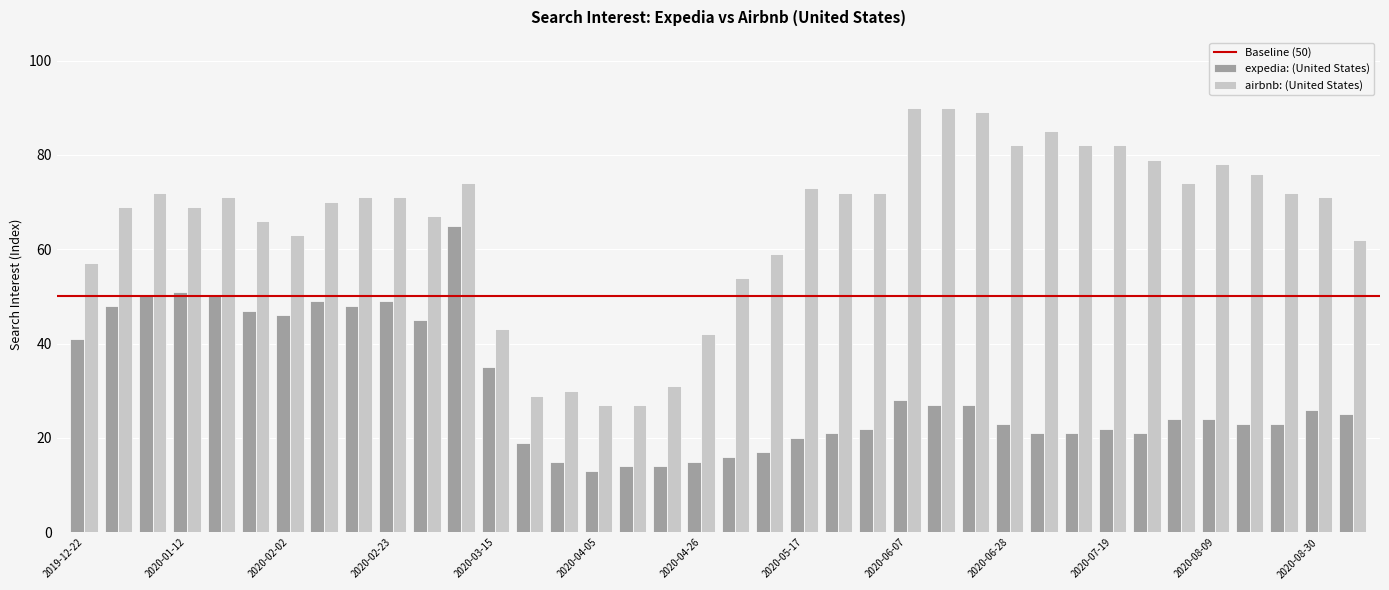

What is the sum of all expedia: (United States) values?

1145